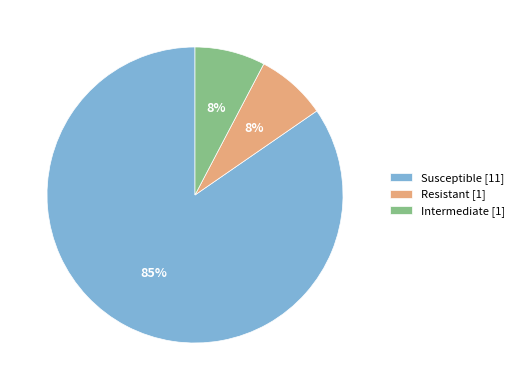

Which category has the biggest portion of the pie?

Susceptible [11]